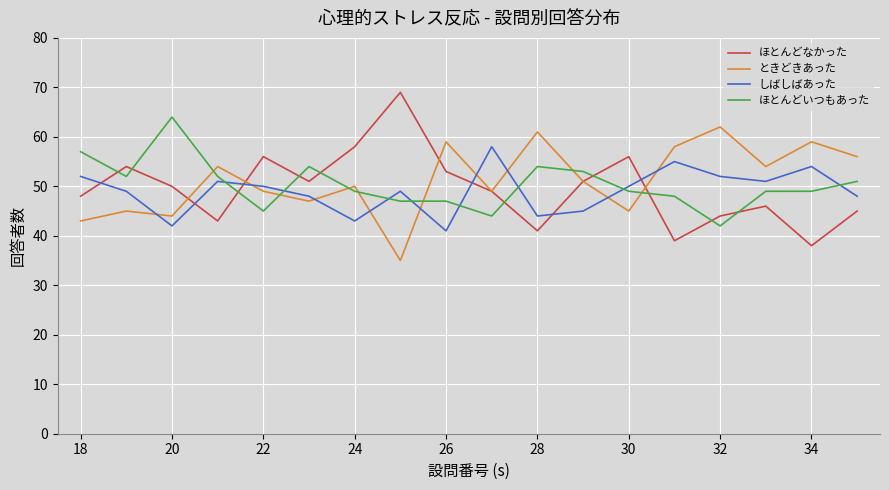

Which series ends up on top after the final intersection of ほとんどいつもあった and しばしばあった?

ほとんどいつもあった